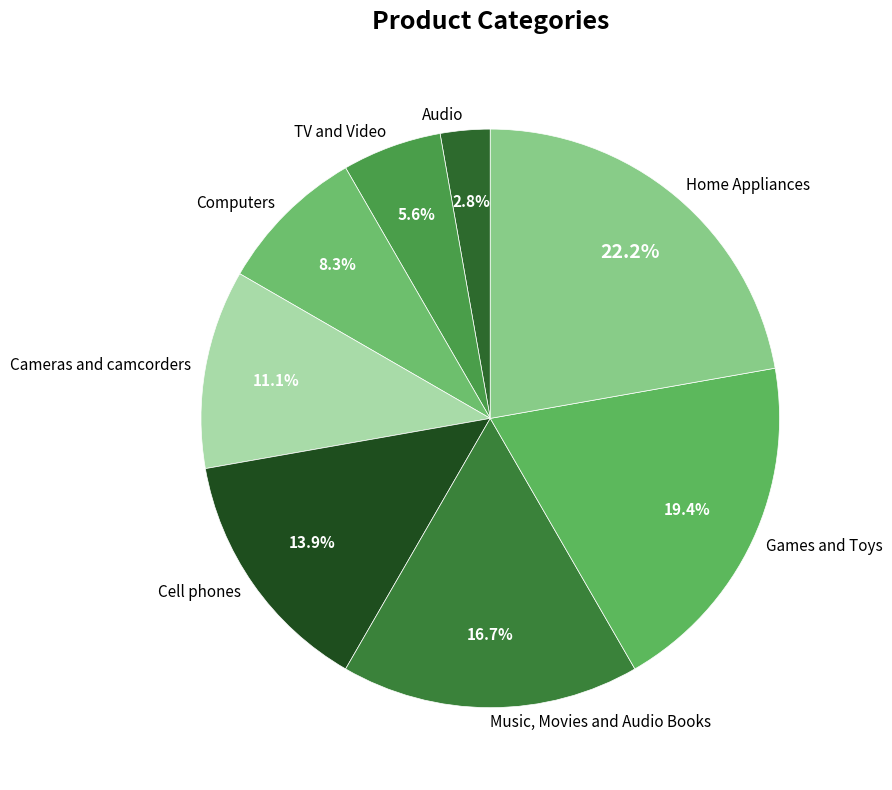

To the nearest percent, what is the difference between the Music, Movies and Audio Books and Home Appliances slice percentages?

6%